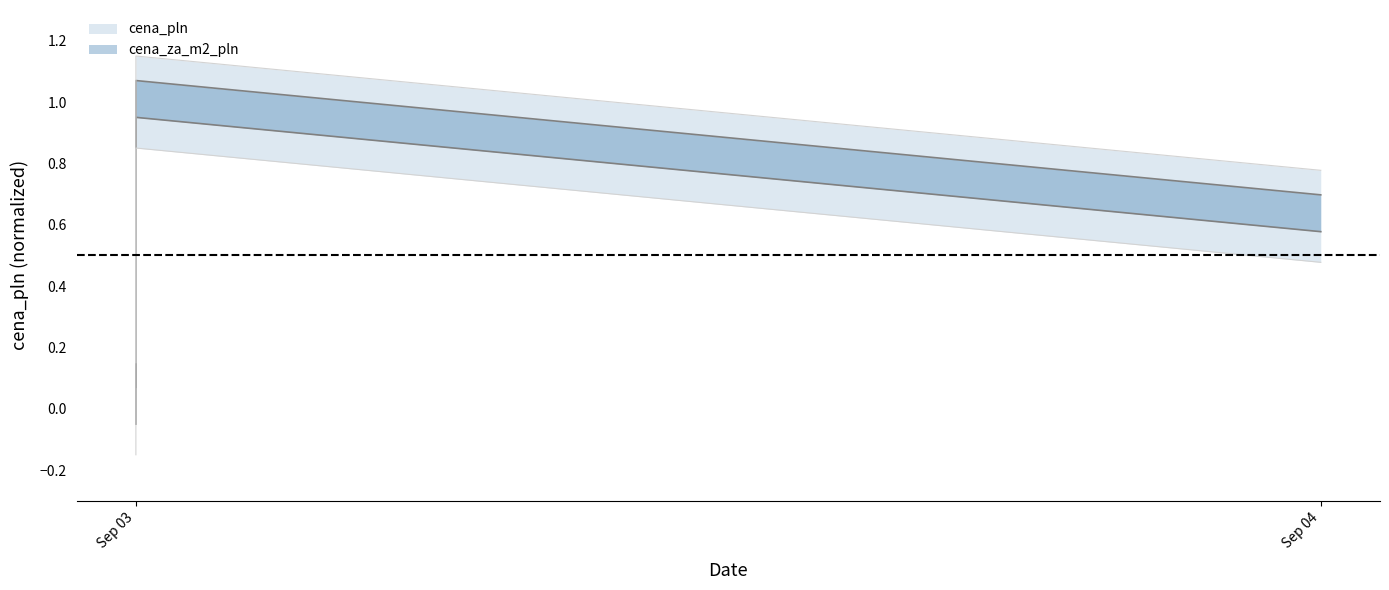

How many values in cena_za_m2_pln are below zero?

1